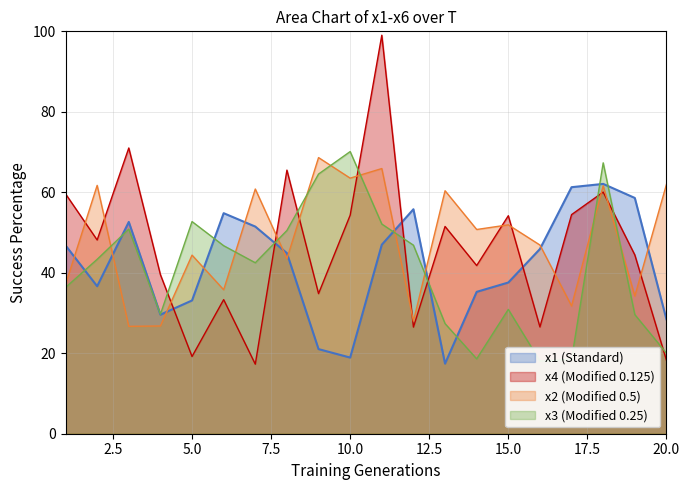

What are all the series names shown in the legend?

x1, x2, x3, x4